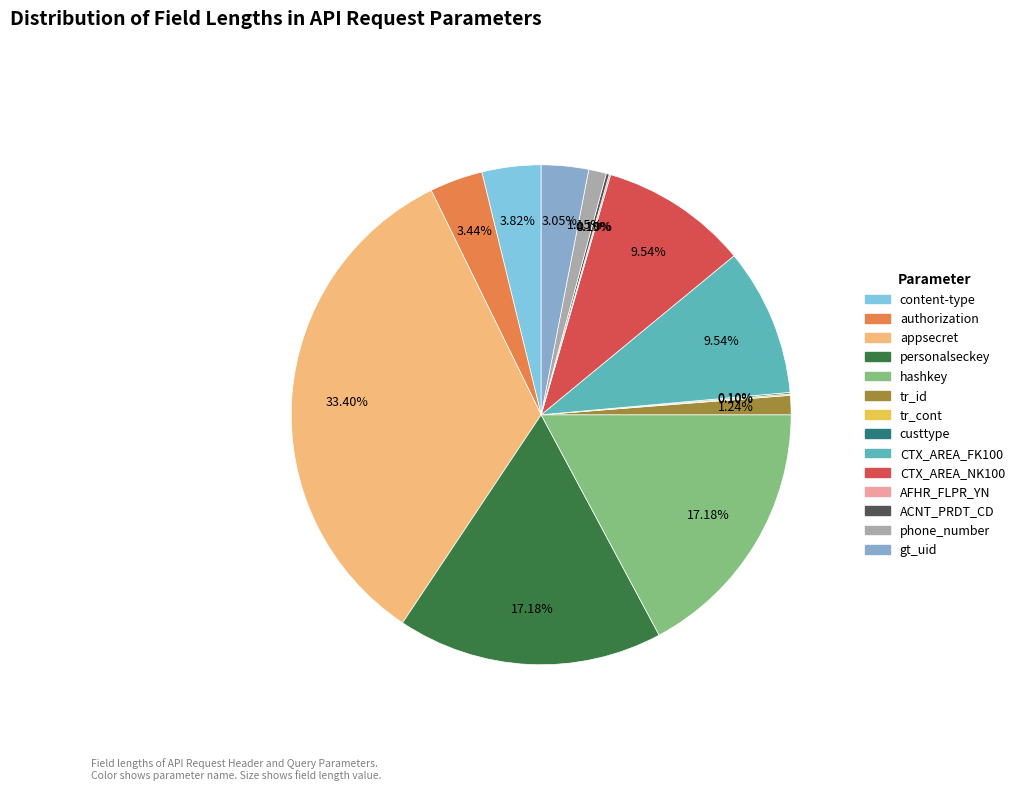

Which category has the smallest portion of the pie?

tr_cont